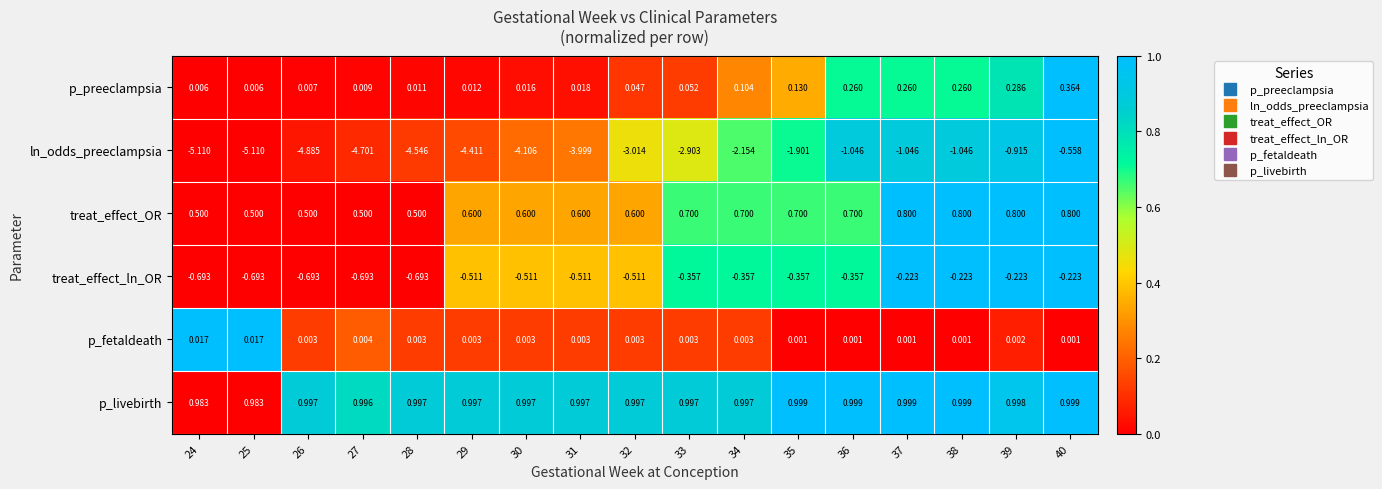

Which series changed the most between 27 and 40?

ln_odds_preeclampsia